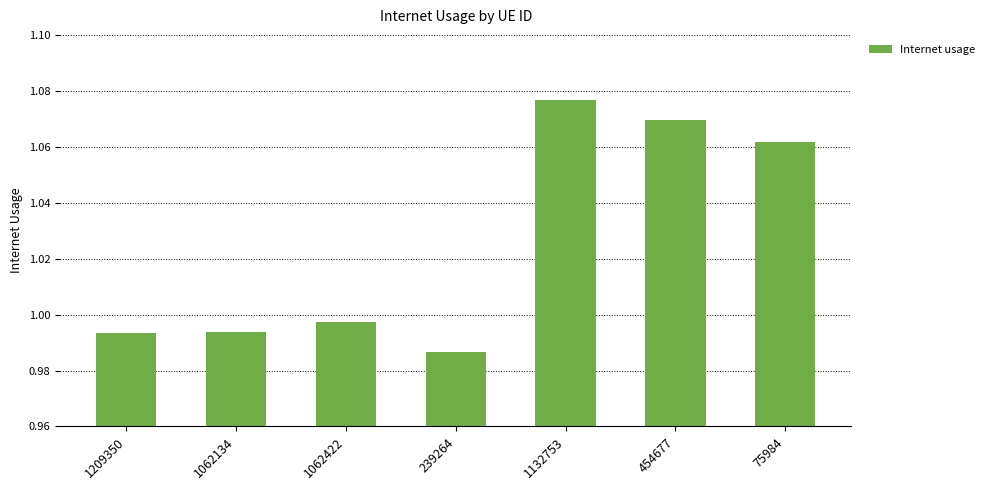

What is the sum of all values?

7.2